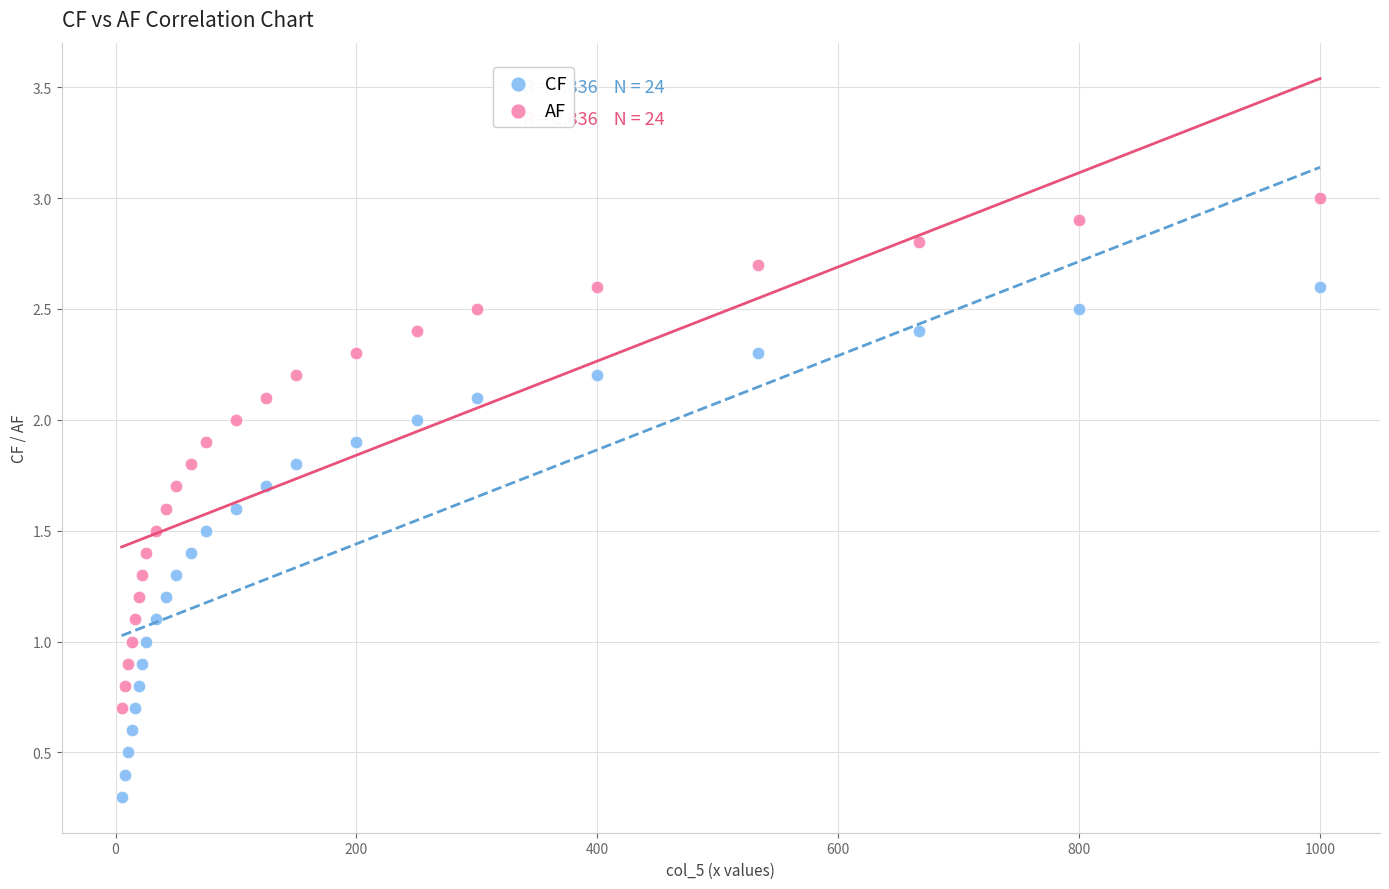

Which series contains the highest Y value?

AF